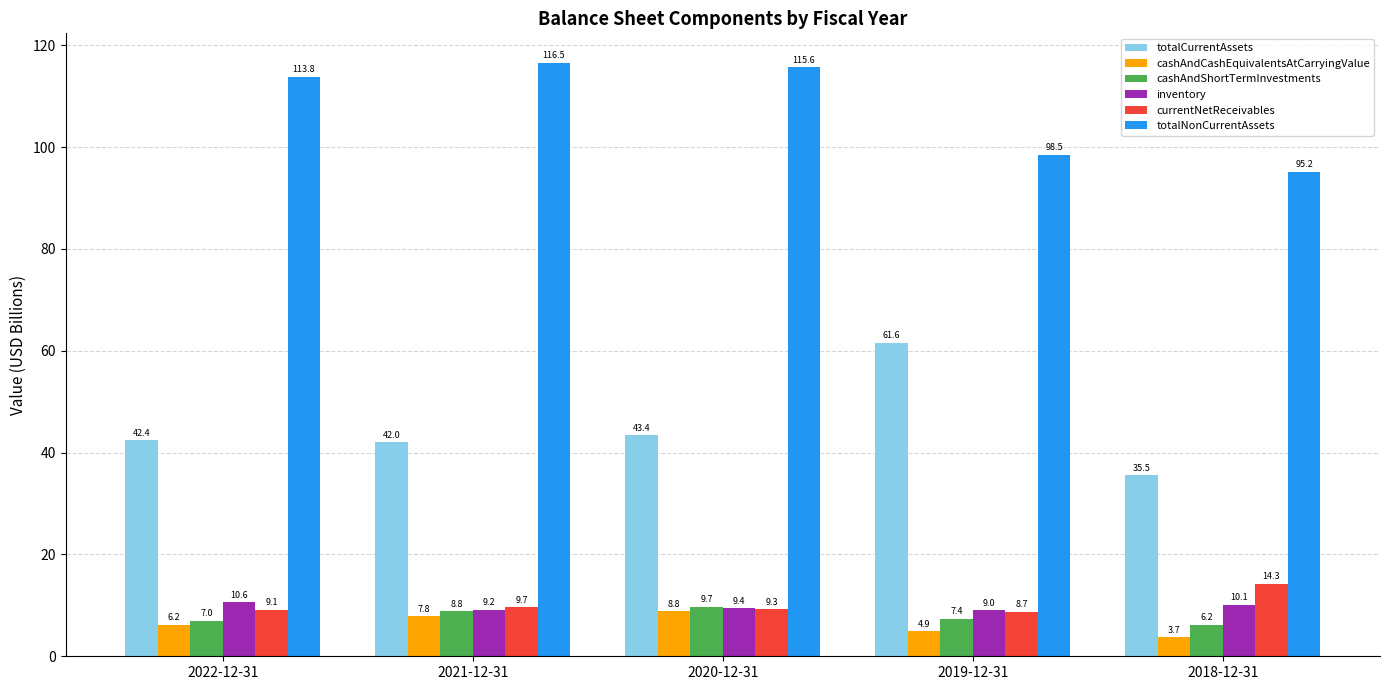

What is the lowest value of the cashAndShortTermInvestments series?

6.2